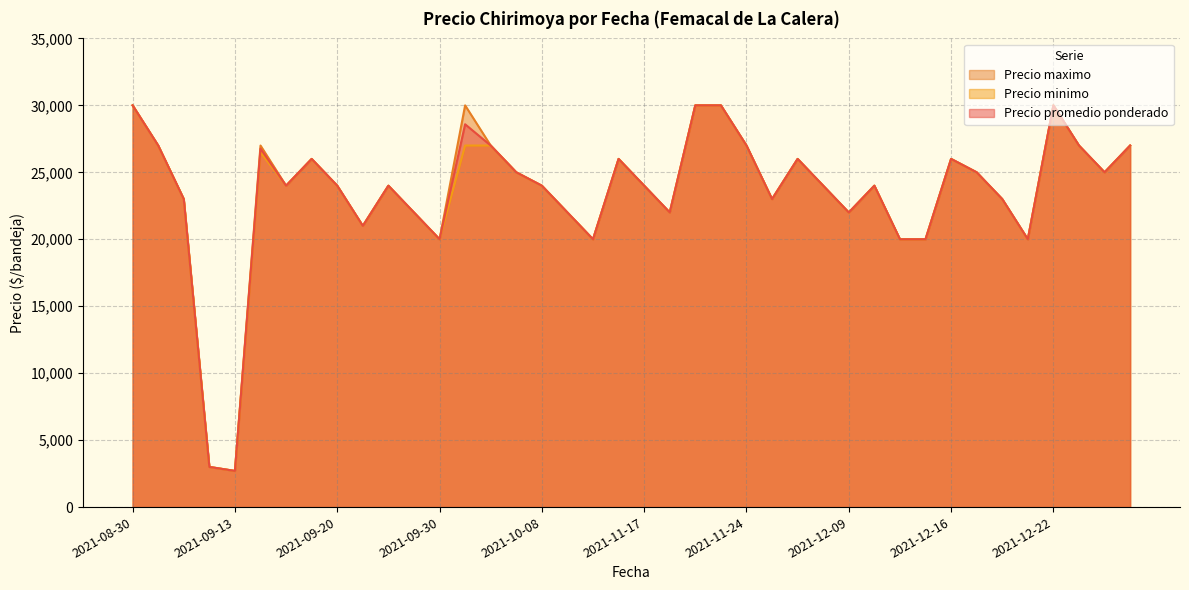

What is the minimum value shown in the chart?

2700